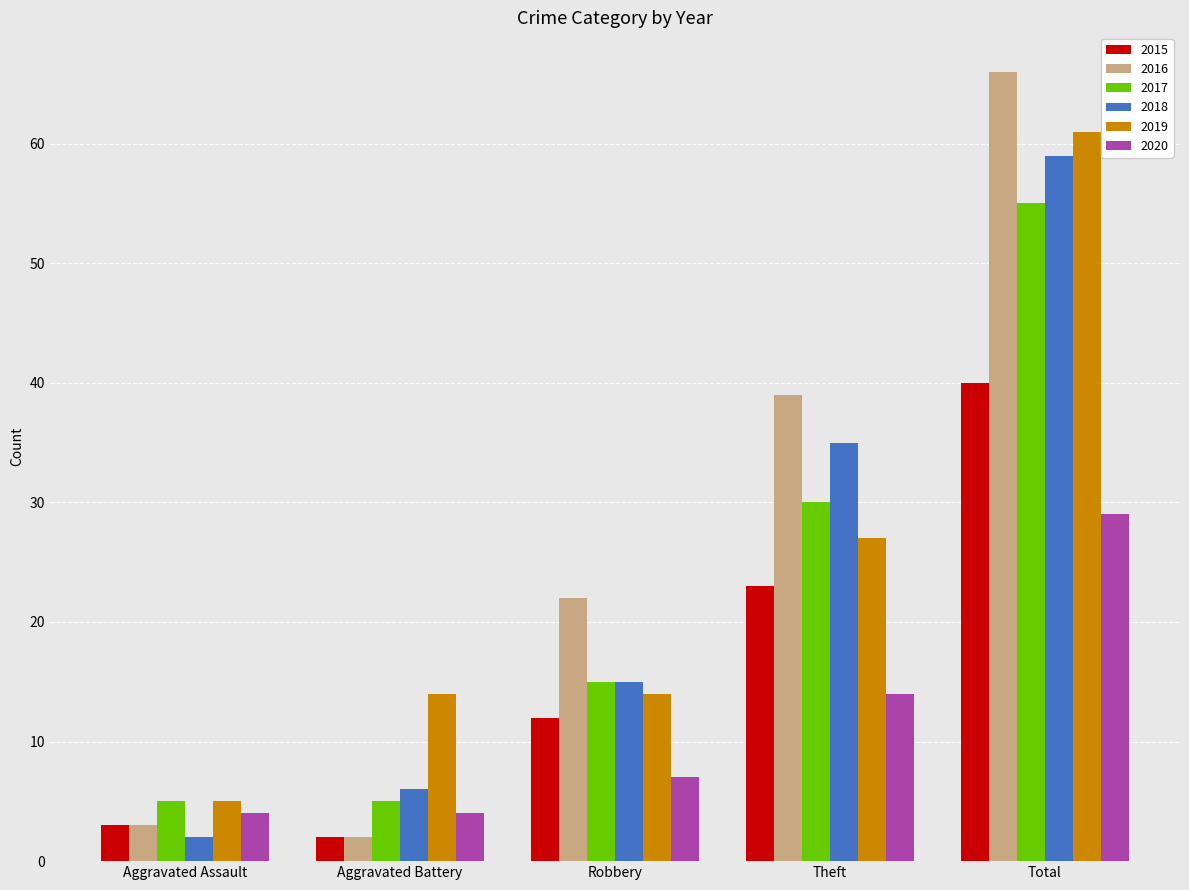

What are all the series names shown in the legend?

2015, 2016, 2017, 2018, 2019, 2020